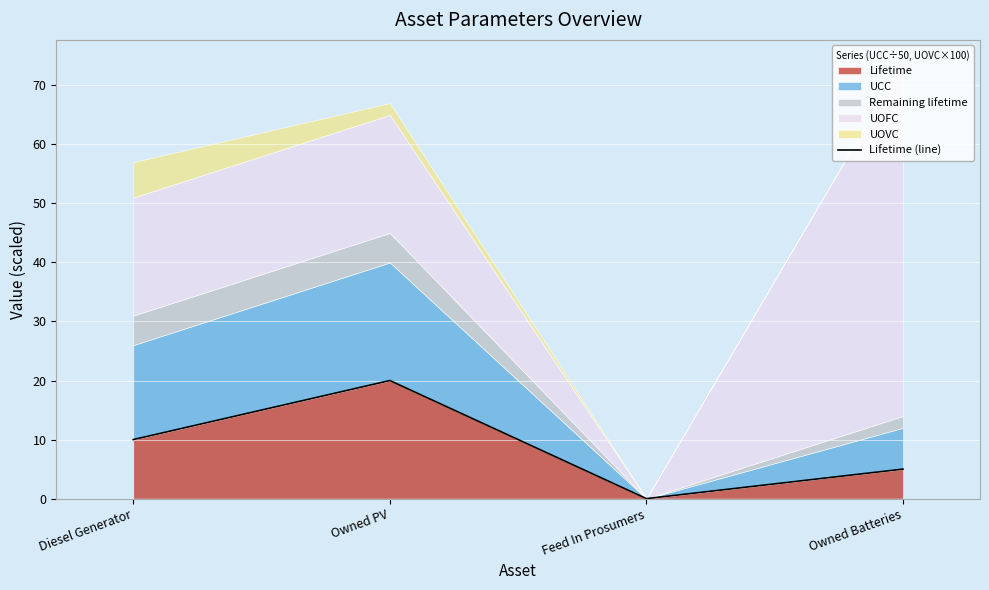

Where is the first local minimum?

Feed In Prosumers